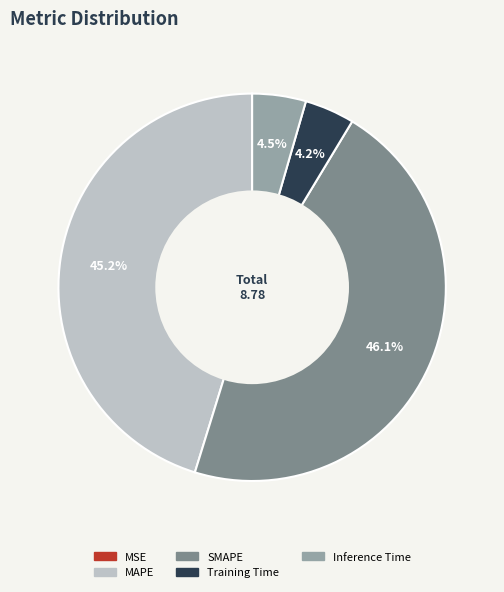

Is there any slice that represents more than half of the pie?

No